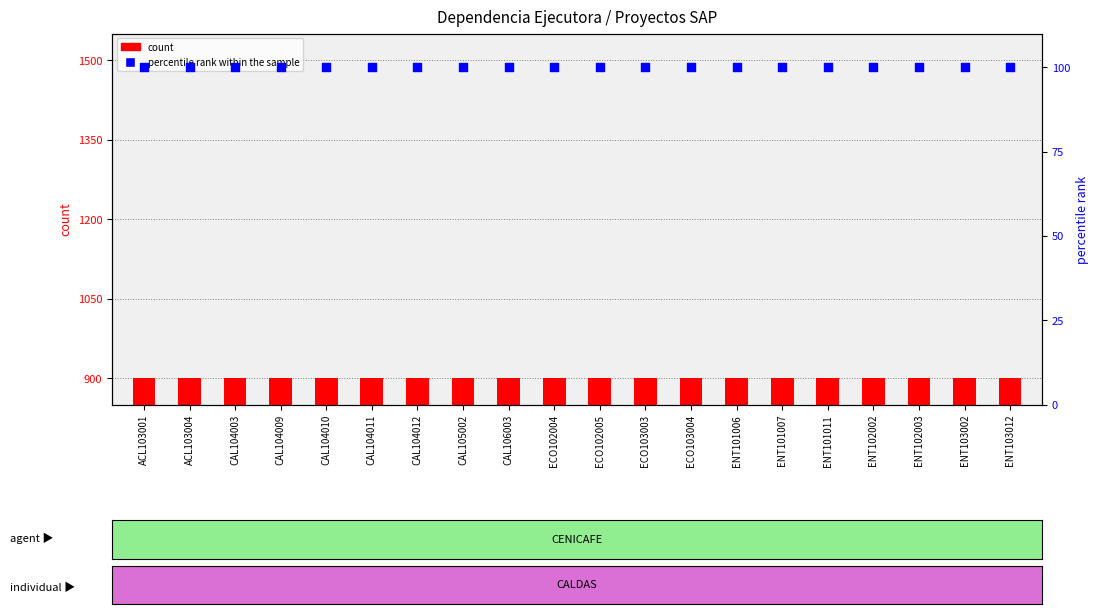

Which series reaches the maximum Y coordinate?

count